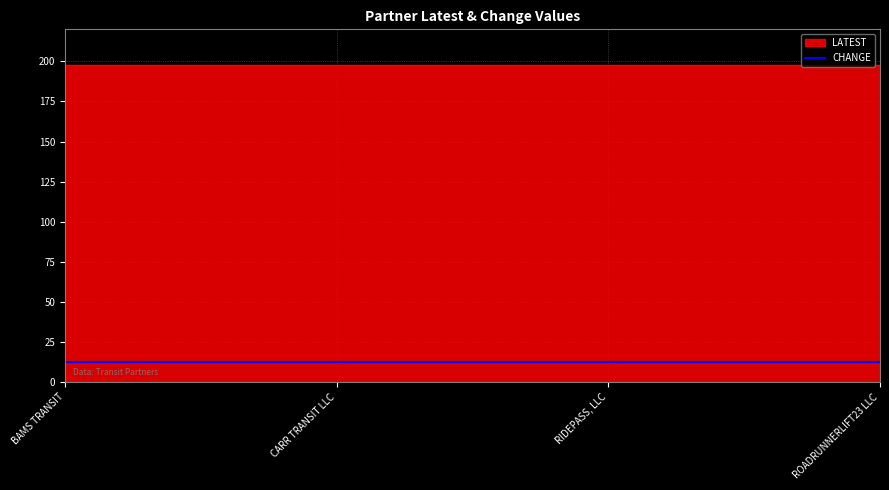

The CHANGE series shows 21.0 at BAMS TRANSIT. True or false?

False